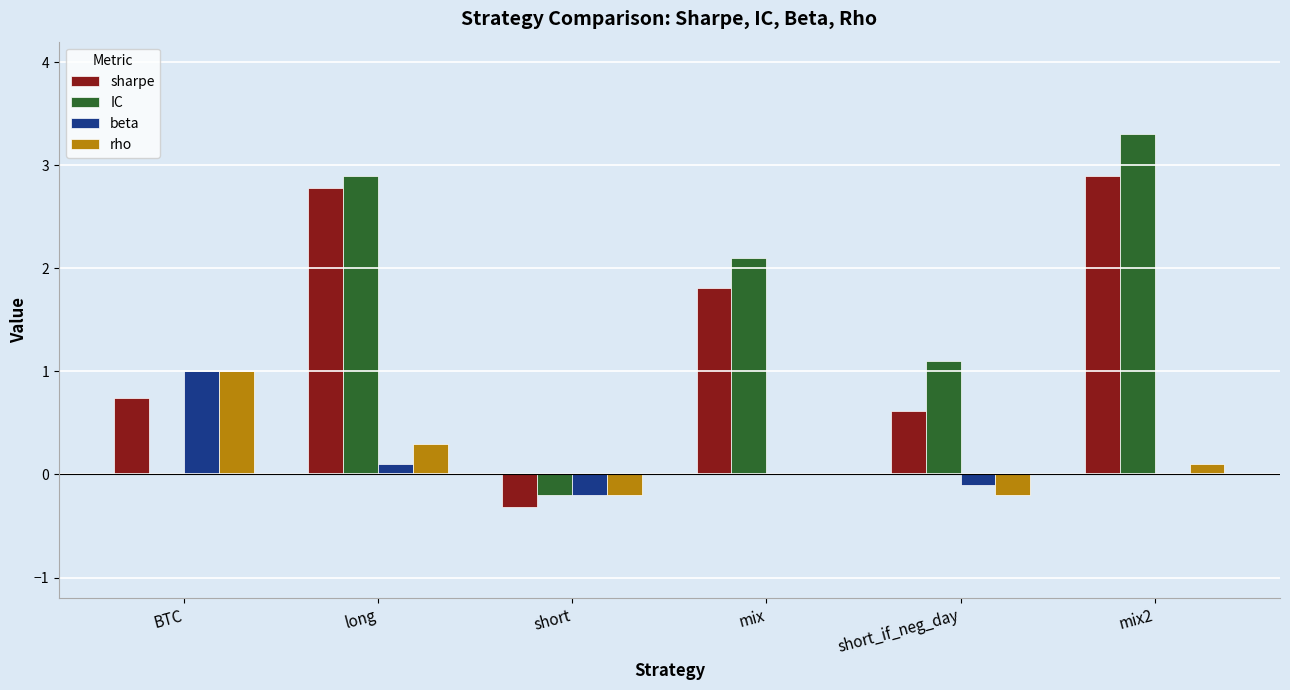

What is the sum of all rho values?

1.0